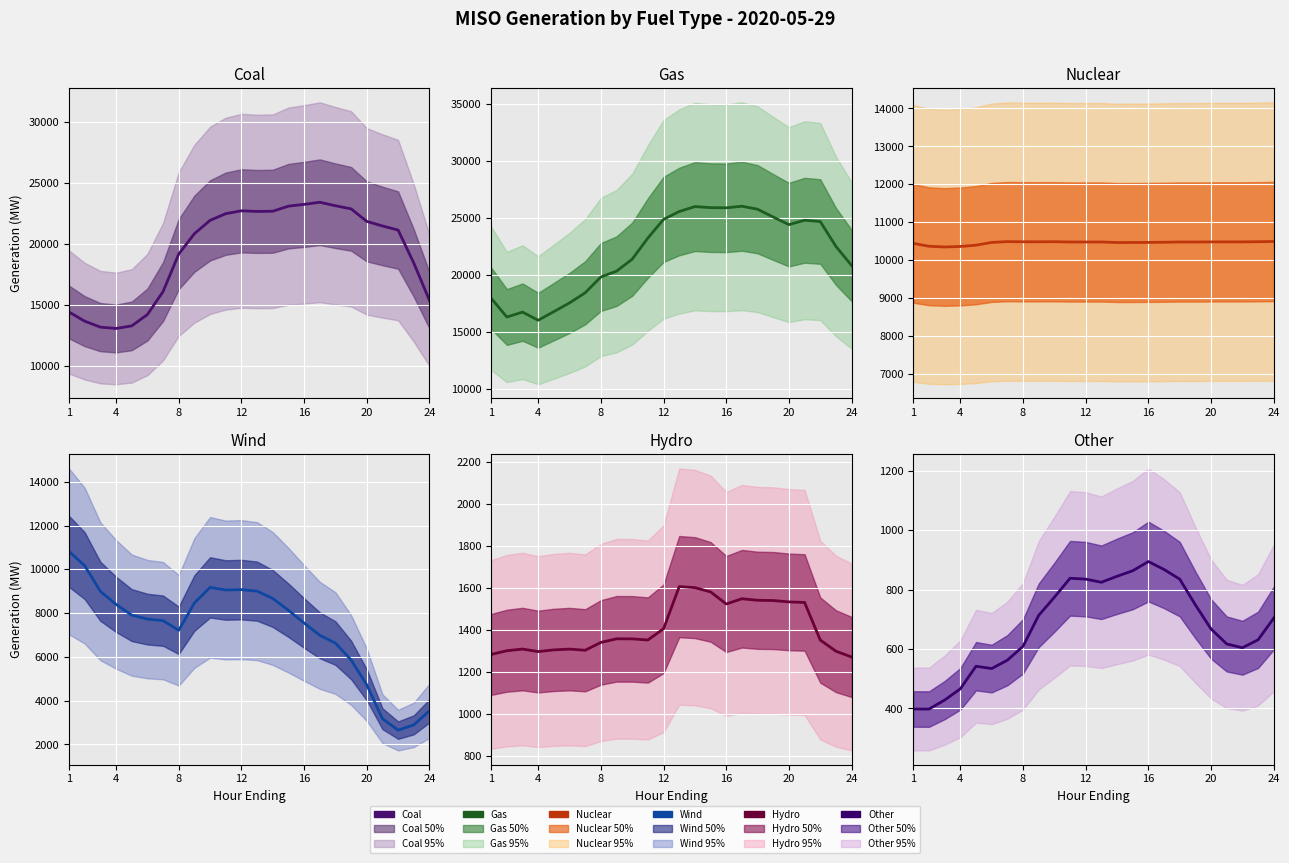

How many interior local valleys does the Coal series have?

2